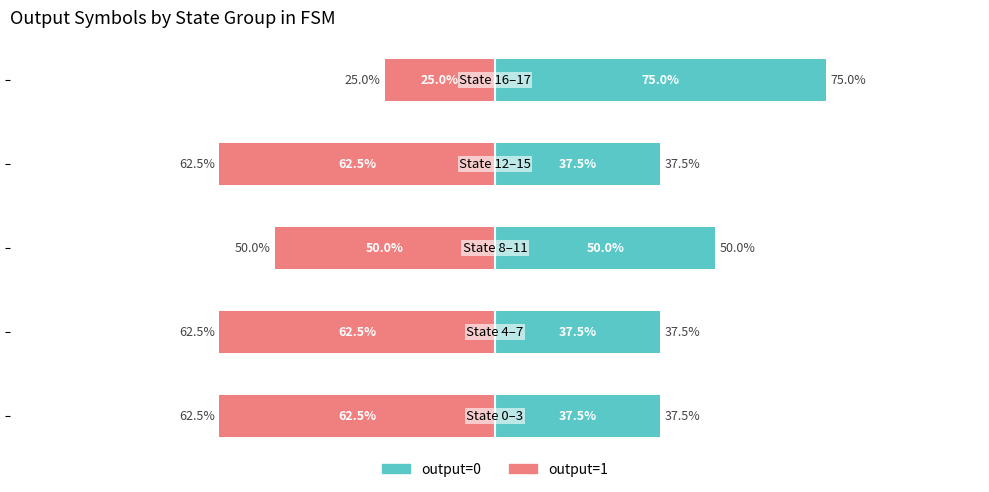

Reading left to right, transcribe all the data shown in this chart.

output=0: 37.5	37.5	50.0	37.5	75.0
output=1: -62.5	-62.5	-50.0	-62.5	-25.0